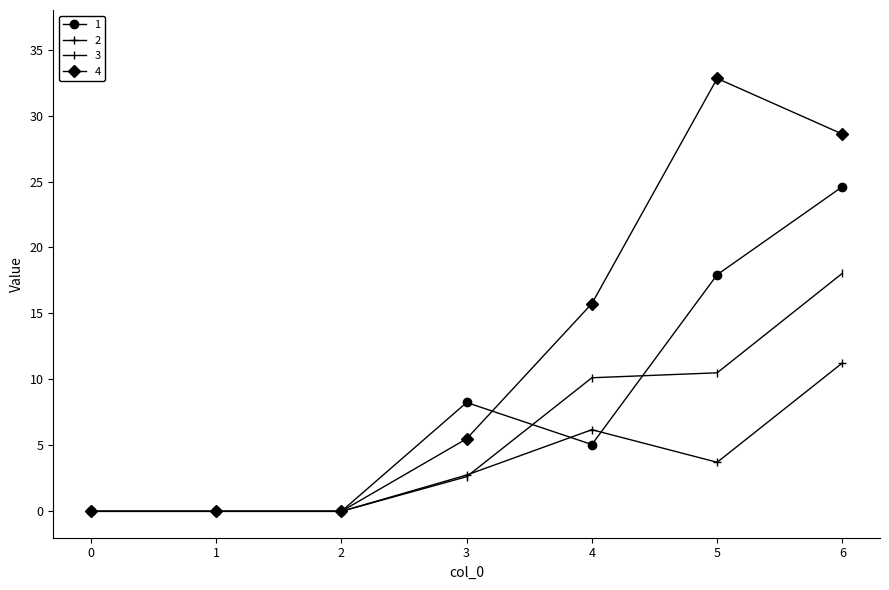

What is the maximum value for 4?

32.8